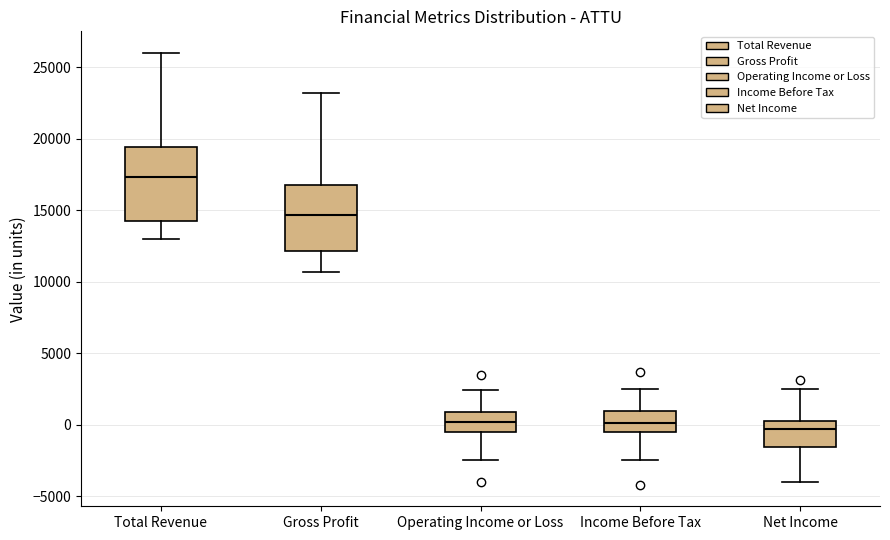

Reading left to right, read every box against the y-axis: the position of its median line, the range the box covers, and the ends of its whiskers. The values are not printed on the chart, so give them approximately, as read against the axis.

Total Revenue: median 17500, box 14500 to 19500, whiskers 13000 to 26000
Gross Profit: median 14500, box 12000 to 17000, whiskers 10500 to 23000
Operating Income or Loss: median 0, box -500 to 1000, whiskers -2500 to 2500
Income Before Tax: median 0, box -500 to 1000, whiskers -2500 to 2500
Net Income: median -500, box -1500 to 500, whiskers -4000 to 2500